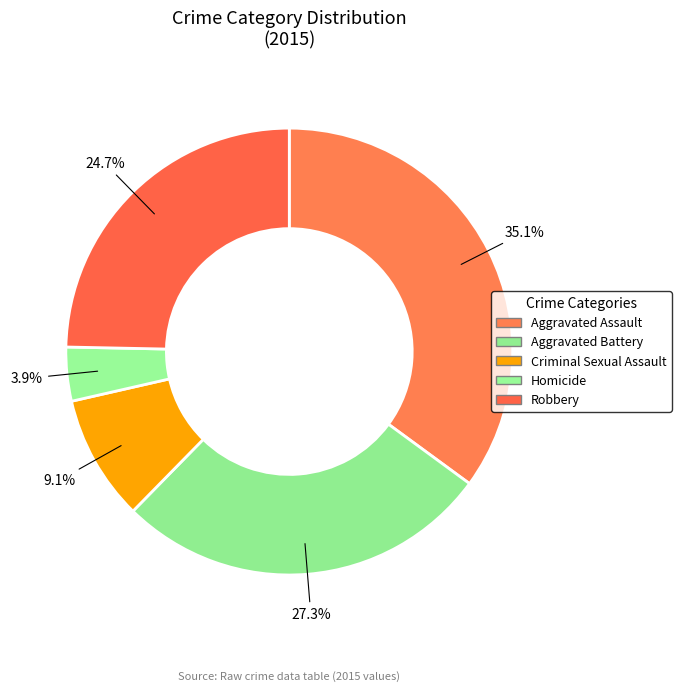

To the nearest percent, what is the combined percentage of Aggravated Battery and Homicide?

31%